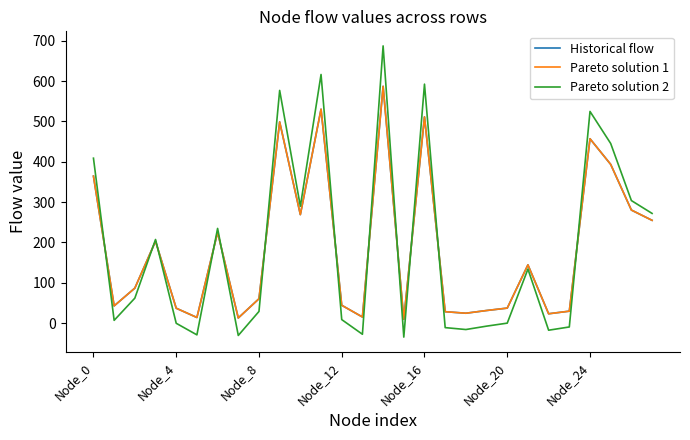

Which series has the widest spread of values?

Pareto solution 2